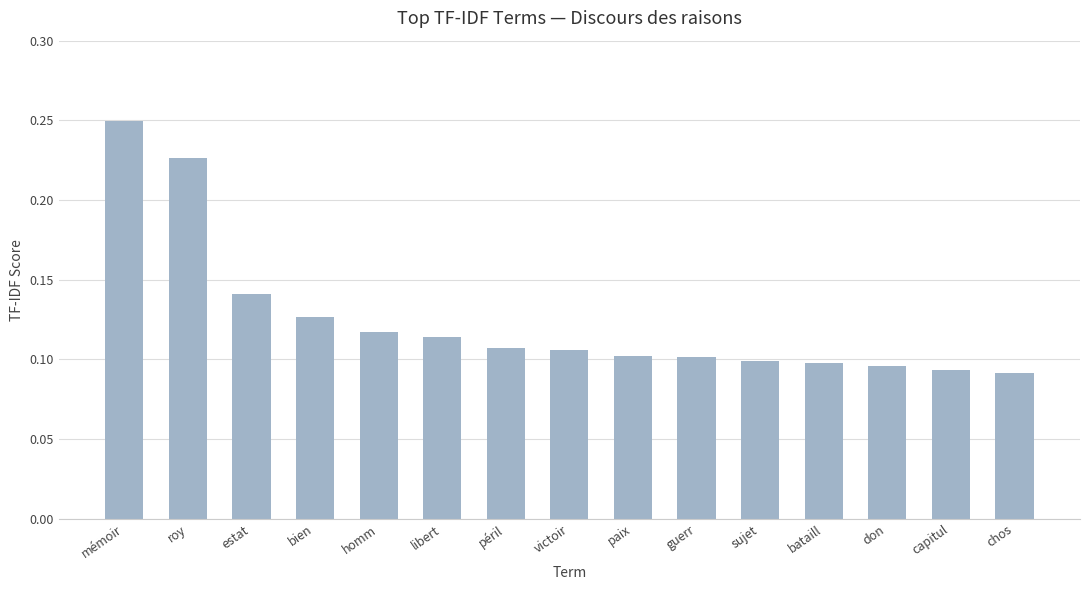

What is the sum of all values?

1.9